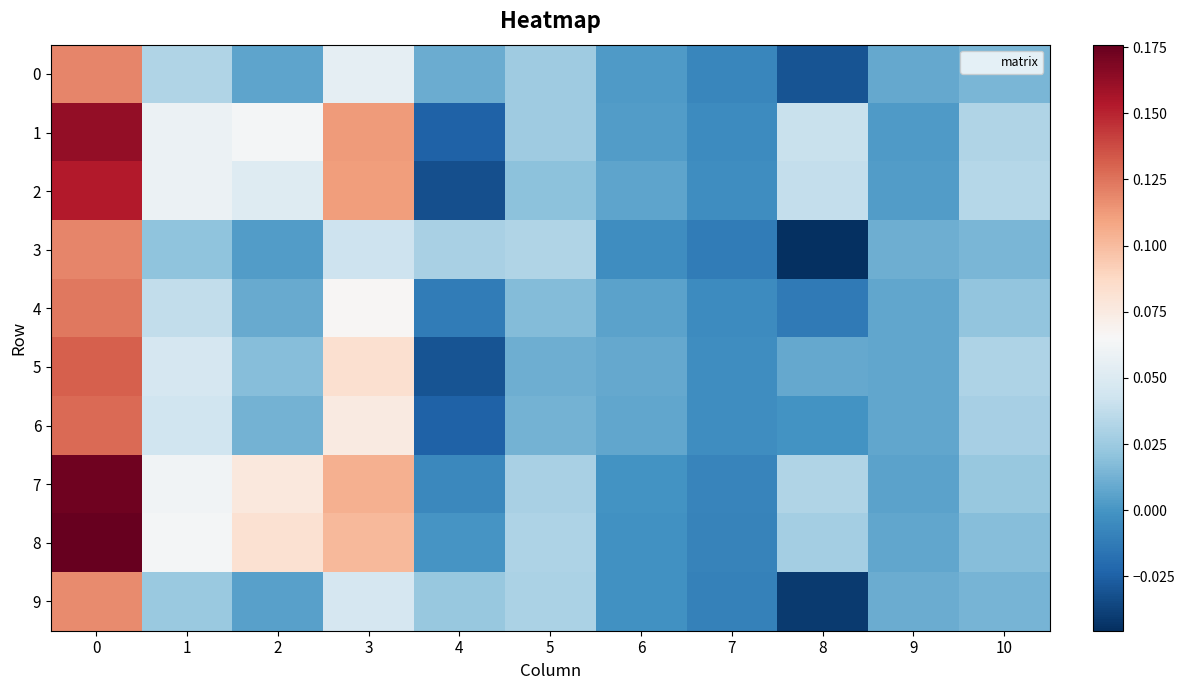

How many data points does each series have?

11